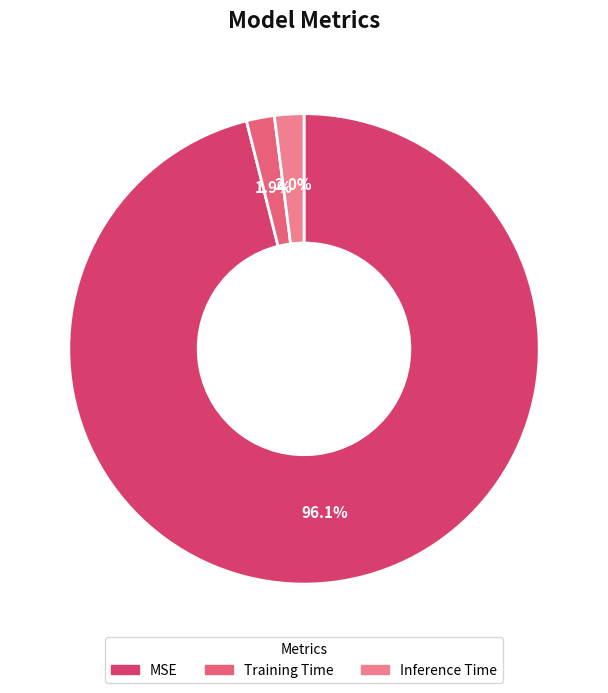

How many segments does this pie chart have?

3